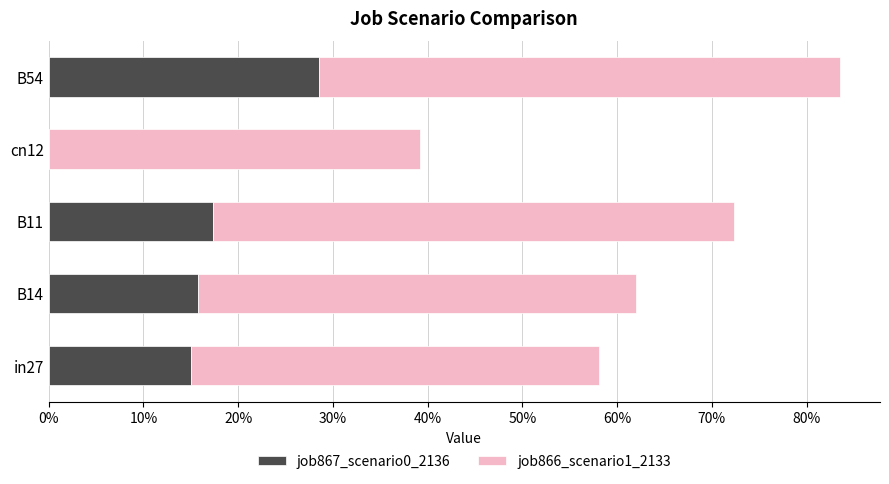

At which label does job867_scenario0_2136 reach its peak?

B54